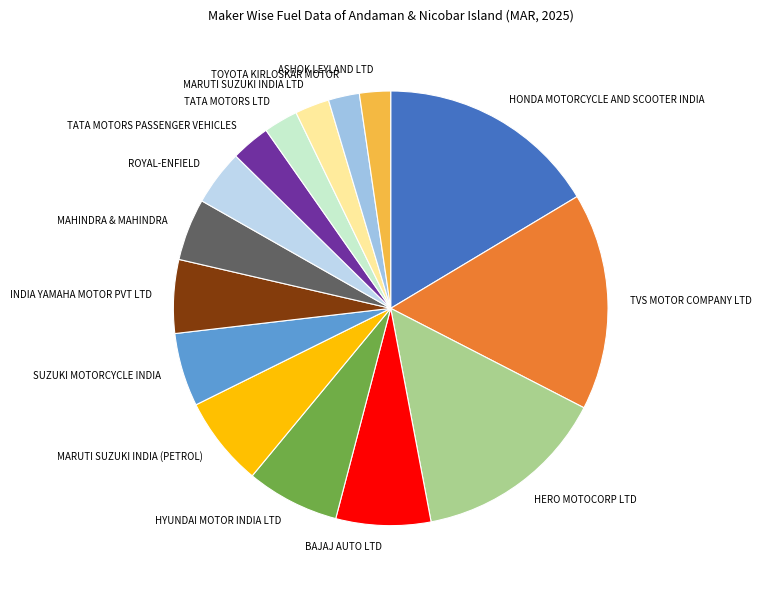

Do MARUTI SUZUKI INDIA LTD and TATA MOTORS PASSENGER VEHICLES together represent more than half of the pie?

No